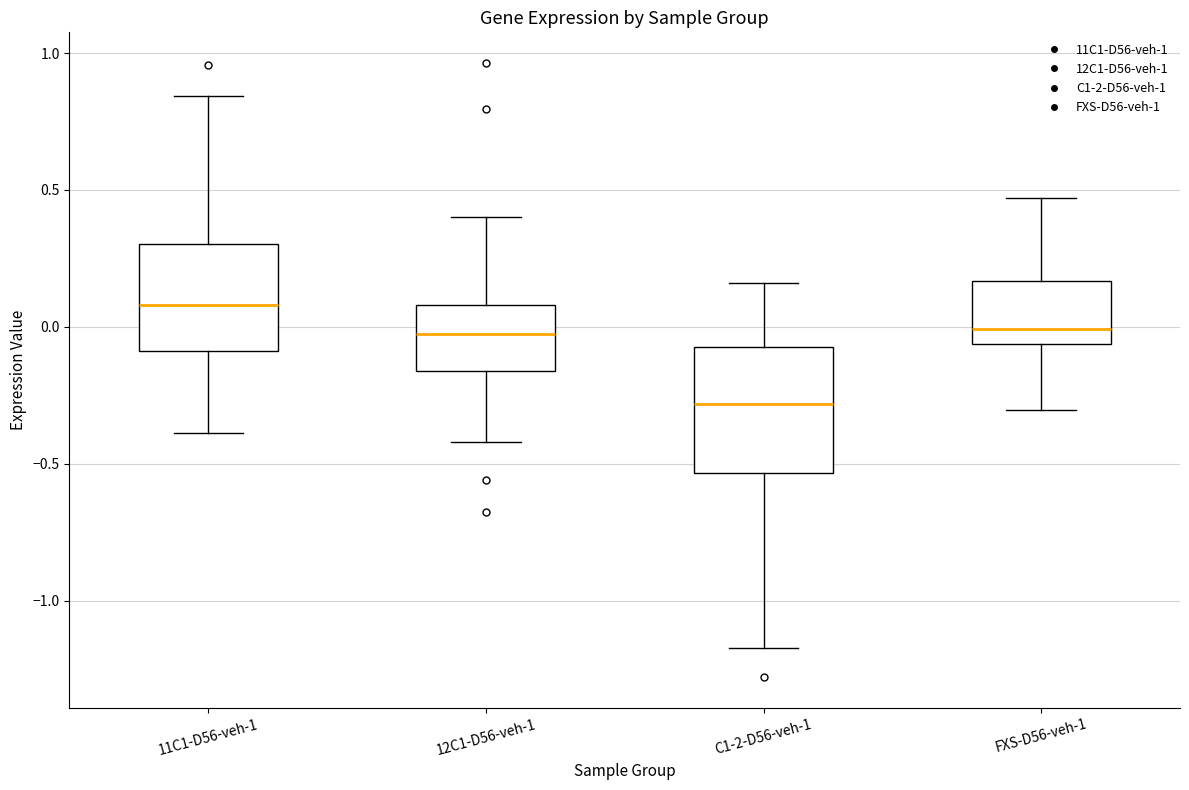

Comparing the boxes themselves (not the whiskers), which one is the tallest?

C1-2-D56-veh-1